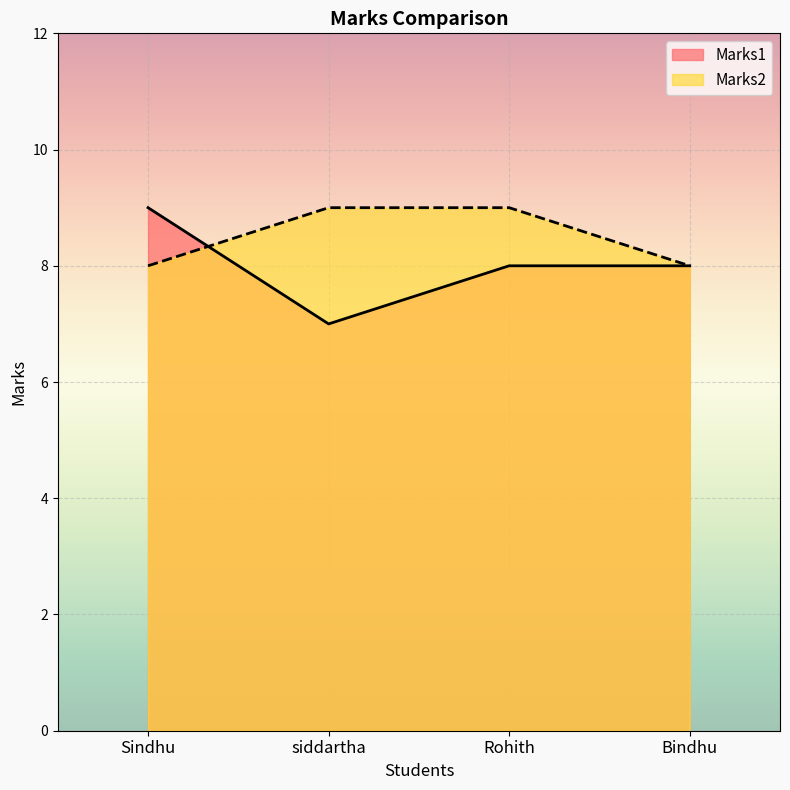

Between Sindhu and Rohith, which series saw the biggest shift?

Marks1